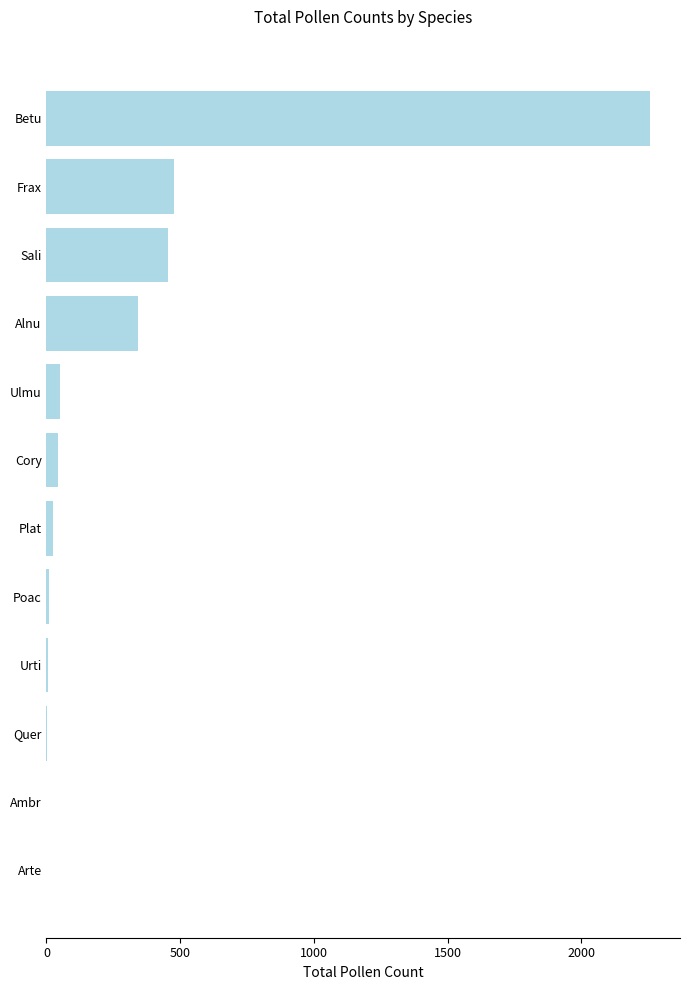

How many distinct data groups are displayed?

1